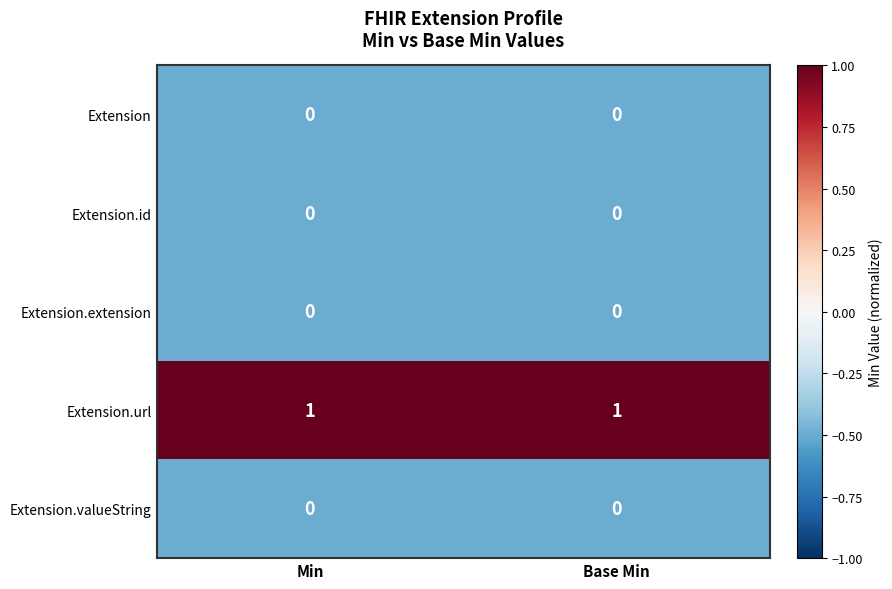

How many data points does each series have?

2